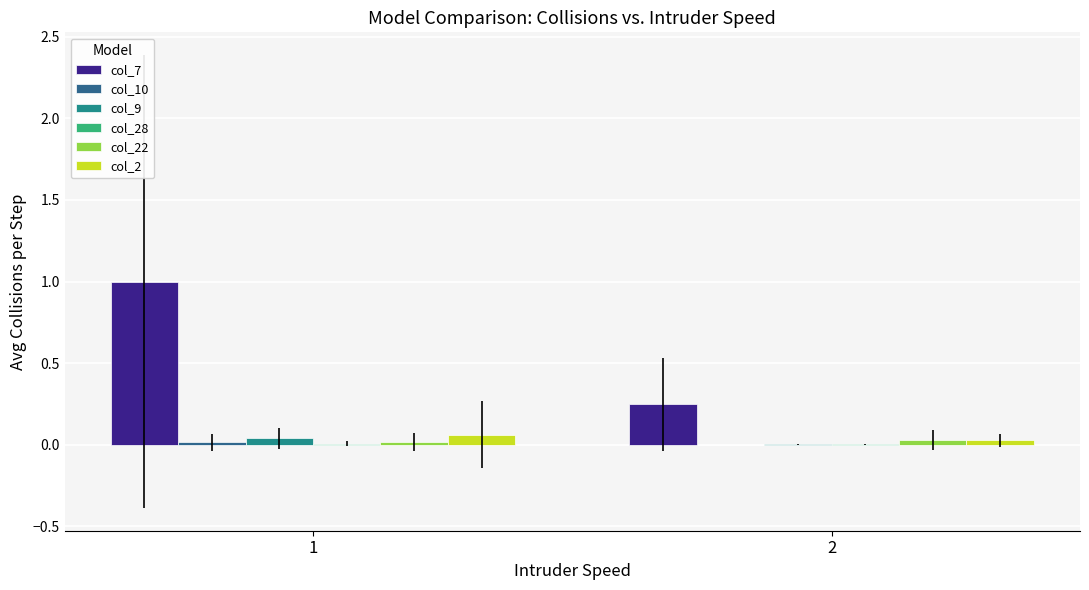

How many groups of bars are there?

2